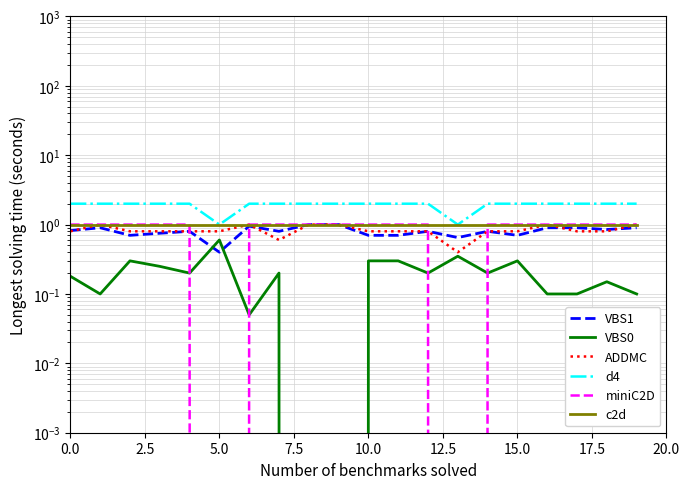

Reading left to right, extract all data points from this chart.

VBS1: 0.8	0.9	0.7	0.8	0.8	0.4	0.9	0.8	1.0	1.0	0.7	0.7	0.8	0.7	0.8	0.7	0.9	0.9	0.8	0.9
VBS0: 0.2	0.1	0.3	0.2	0.2	0.6	0.1	0.2	0.0	0.0	0.3	0.3	0.2	0.3	0.2	0.3	0.1	0.1	0.1	0.1
ADDMC: 0.8	1.0	0.8	0.8	0.8	0.8	1.0	0.6	1.0	1.0	0.8	0.8	0.8	0.4	0.8	0.8	1.0	0.8	0.8	1.0
d4: 2.0	2.0	2.0	2.0	2.0	1.0	2.0	2.0	2.0	2.0	2.0	2.0	2.0	1.0	2.0	2.0	2.0	2.0	2.0	2.0
miniC2D: 1.0	1.0	1.0	1.0	1.0	0.0	1.0	1.0	1.0	1.0	1.0	1.0	1.0	0.0	1.0	1.0	1.0	1.0	1.0	1.0
c2d: 1.0	1.0	1.0	1.0	1.0	1.0	1.0	1.0	1.0	1.0	1.0	1.0	1.0	1.0	1.0	1.0	1.0	1.0	1.0	1.0